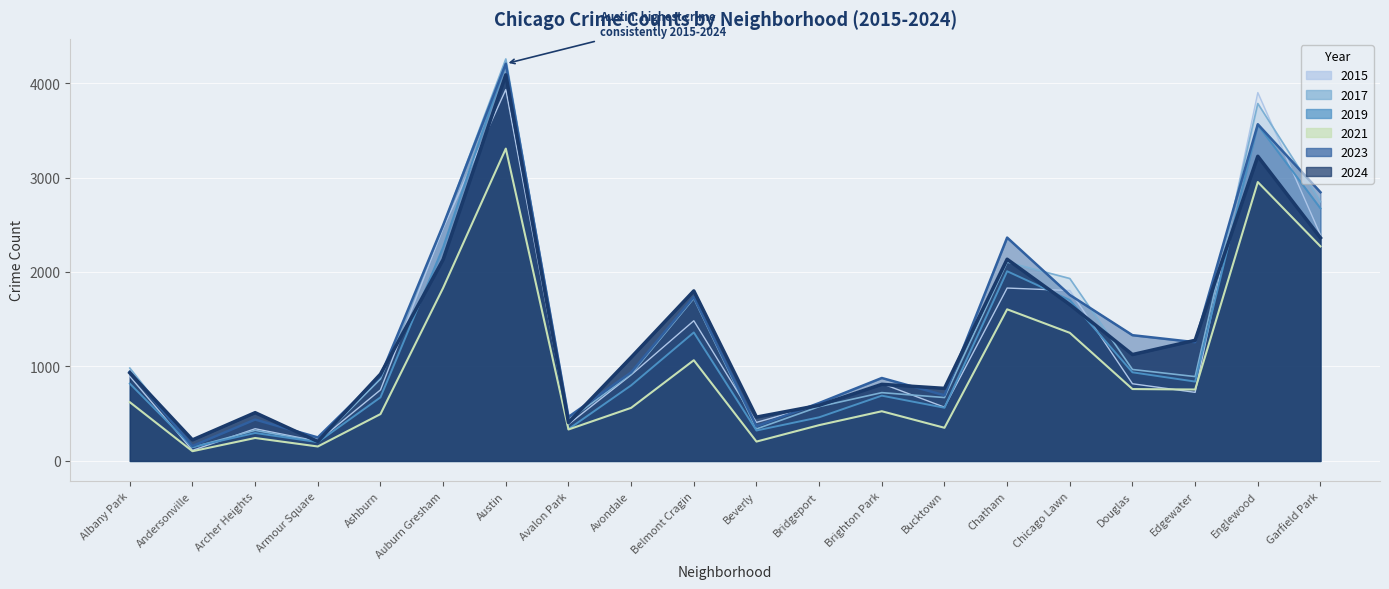

At which label is 2019 closest to 2176?

Auburn Gresham